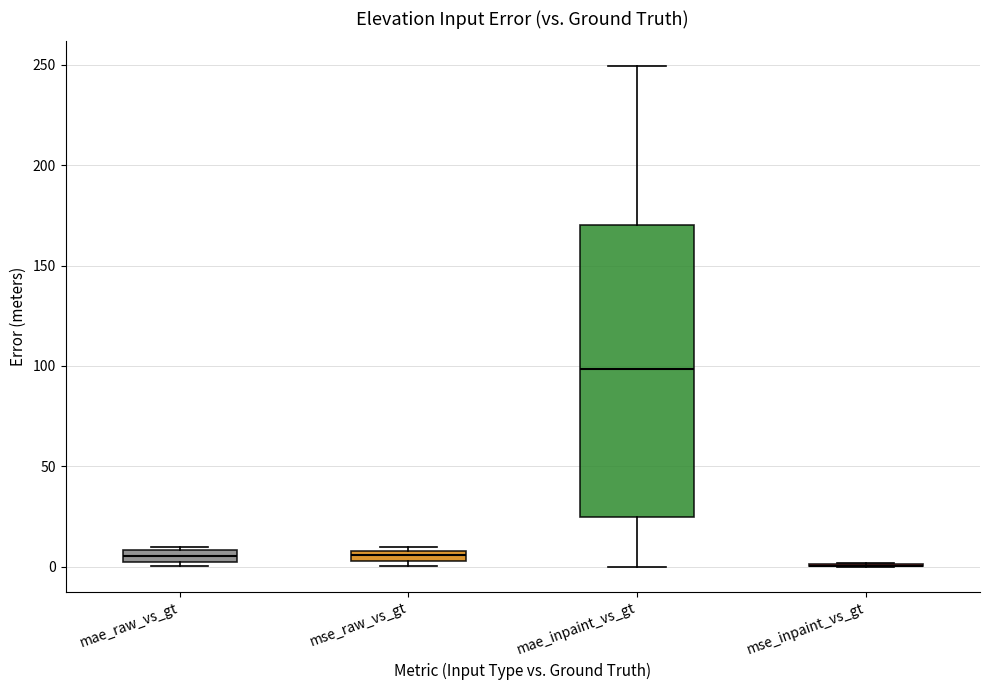

Which box is the tallest, from its lower edge to its upper edge?

mae_inpaint_vs_gt